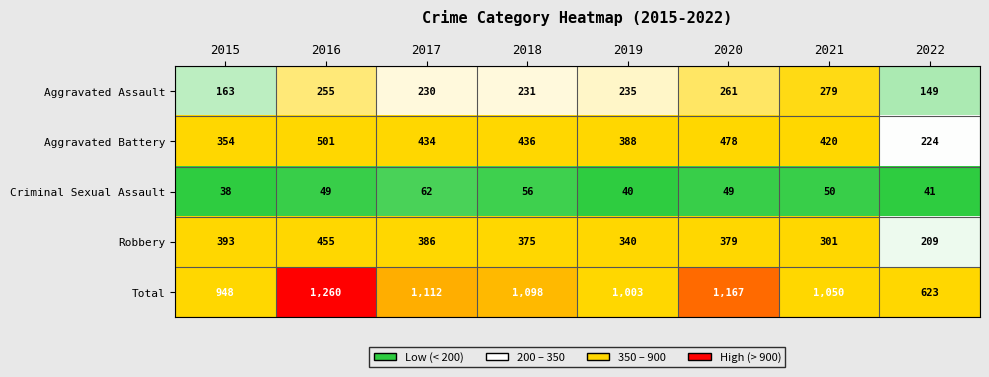

What is the difference between the highest and lowest values at 2016?

1211